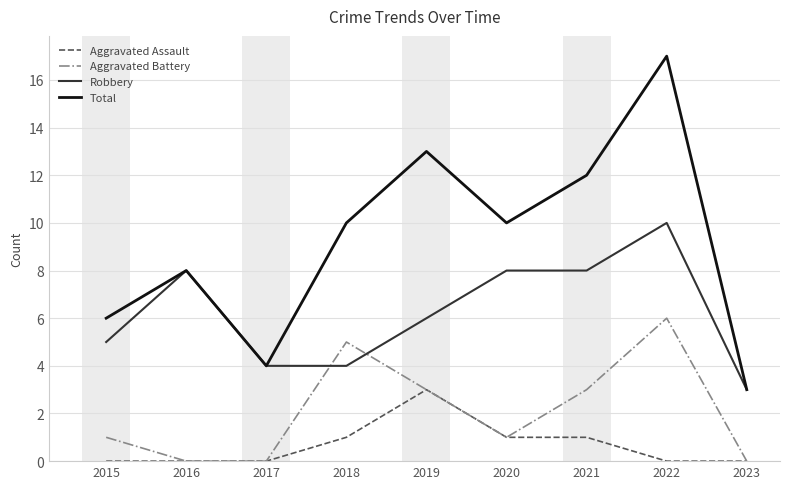

What is the difference between the maximum and minimum values in the Aggravated Battery series?

6